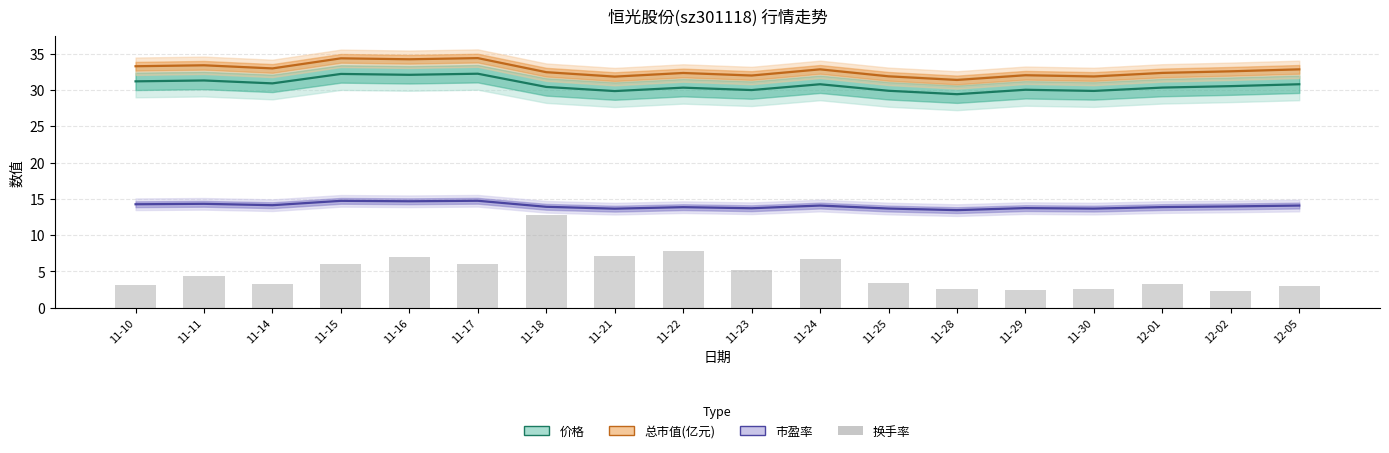

What is the value of the 6th bar from the left?

6.1